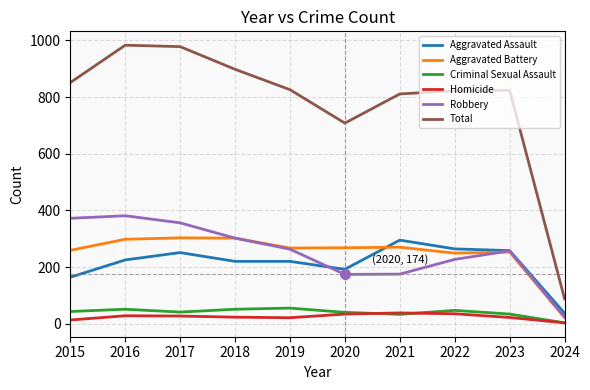

Does the chart display data point markers on the line(s)?

No